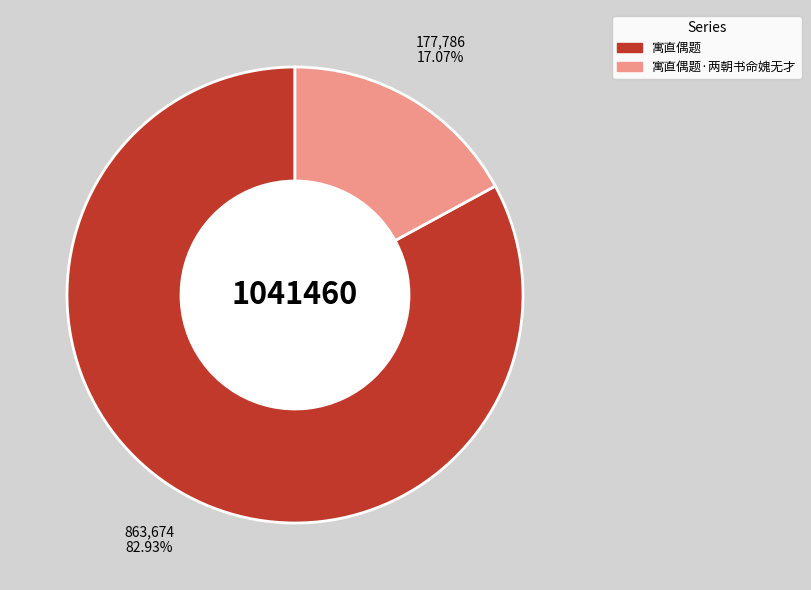

To the nearest percent, what is the combined percentage of 寓直偶题 and 寓直偶题·两朝书命媿无才?

100%